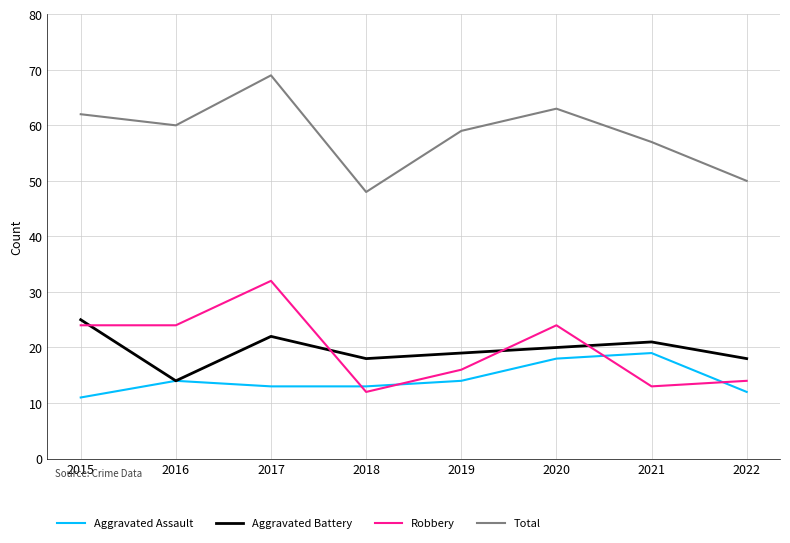

Is it true that Robbery equals 24 at 2015?

True